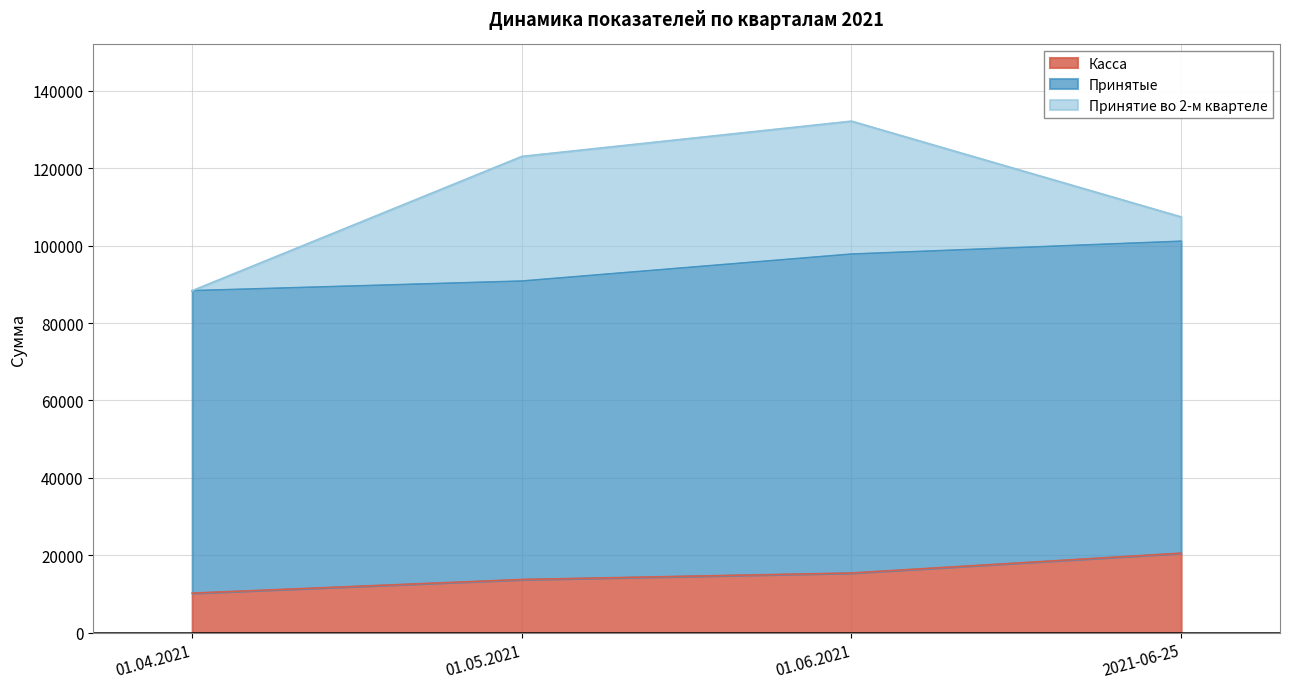

What is the difference between the second highest and minimum values in the Касса series?

5204.6